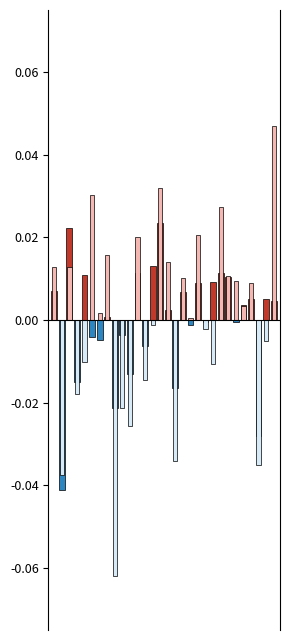

How many categories are shown in the chart?

30